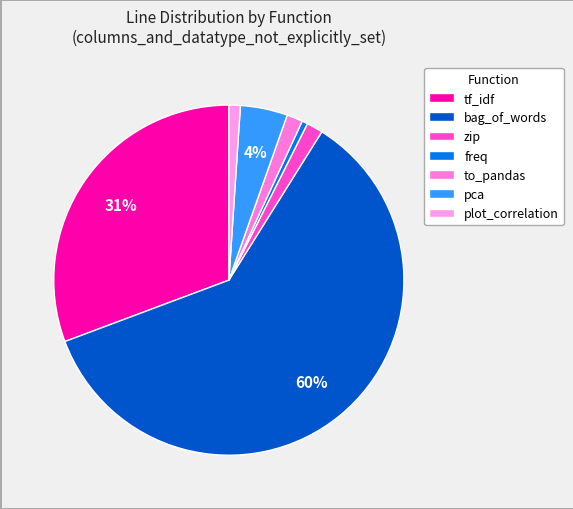

To the nearest percent, what is the average slice percentage?

14%